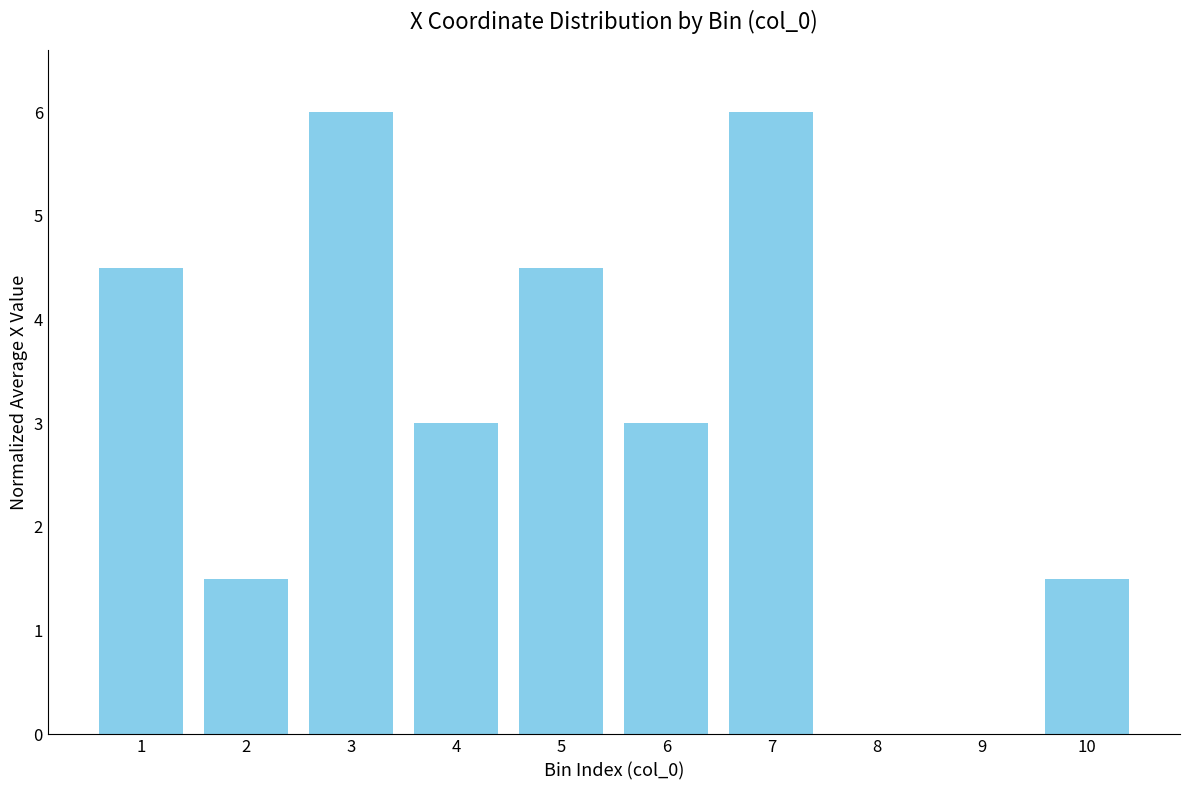

What is the maximum value shown in the chart?

6.0